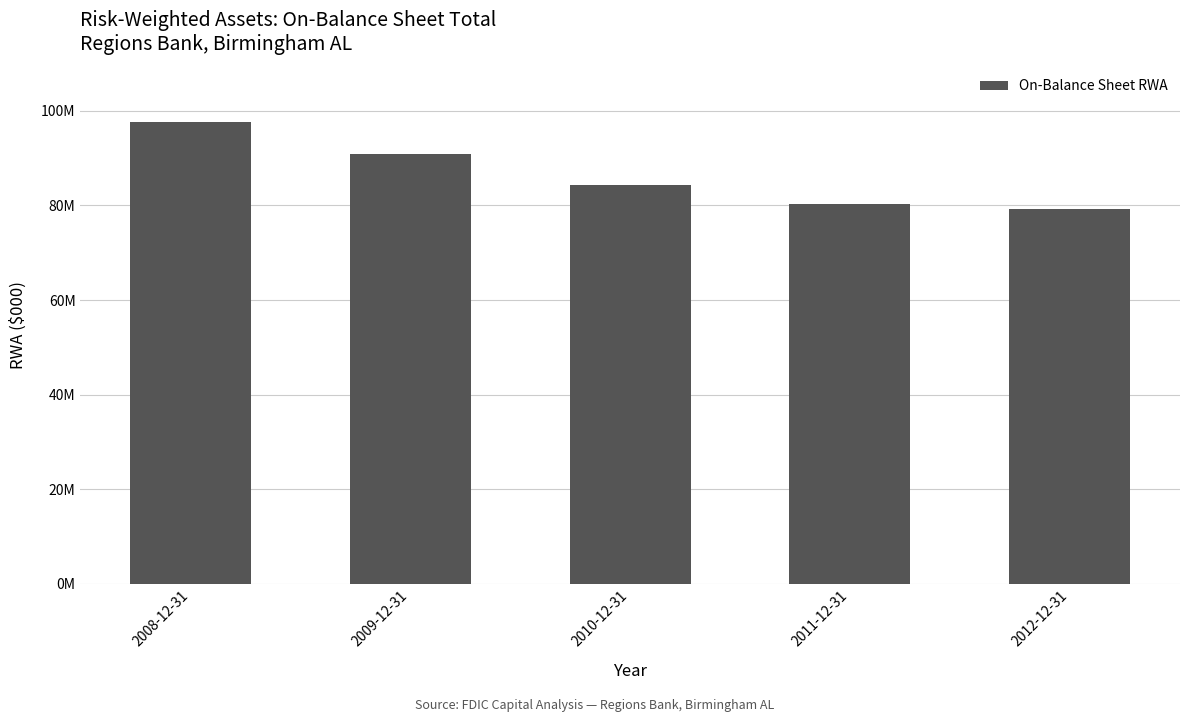

Rank the categories by value from lowest to highest.

2012-12-31, 2011-12-31, 2010-12-31, 2009-12-31, 2008-12-31